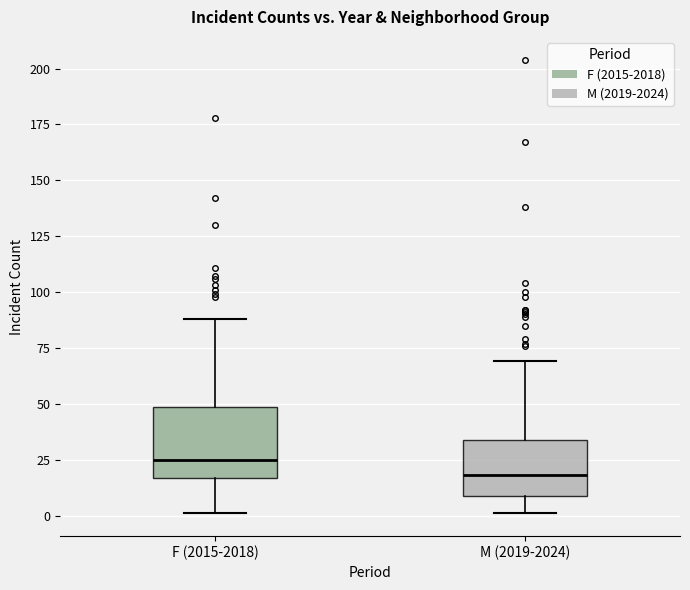

Which box has the lowest median line?

M (2019-2024)